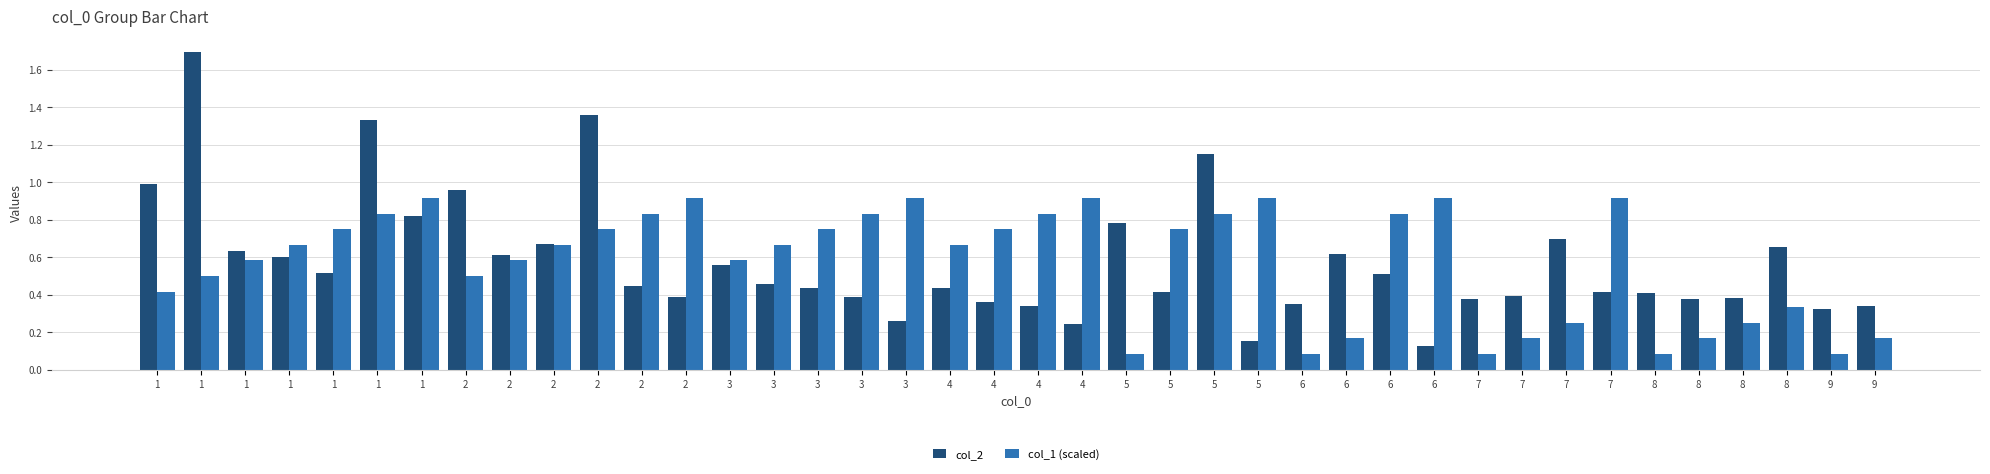

Which has a higher value, 5 or 4?

4